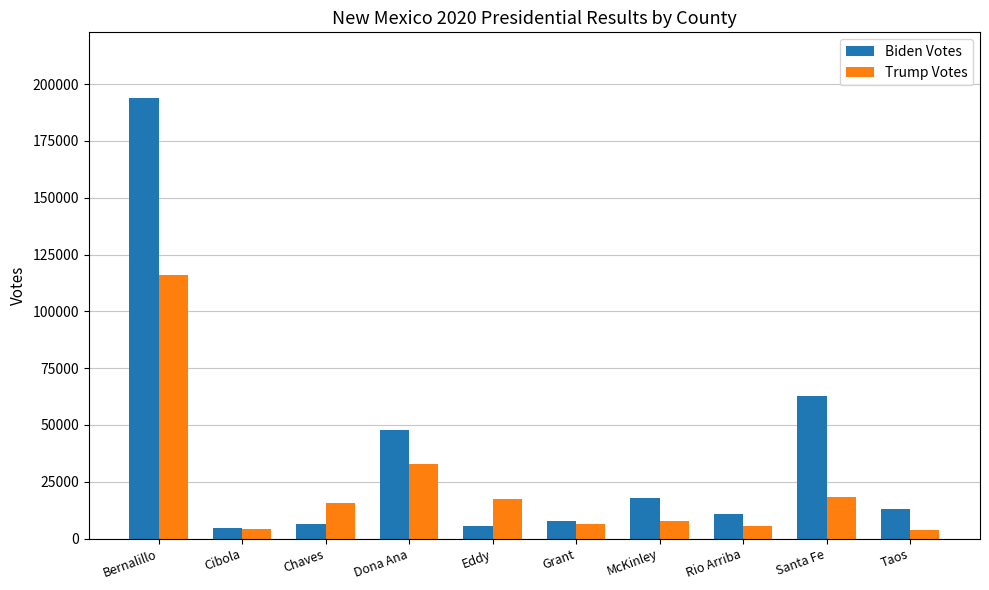

At how many categories does at least one series exceed 114141?

1